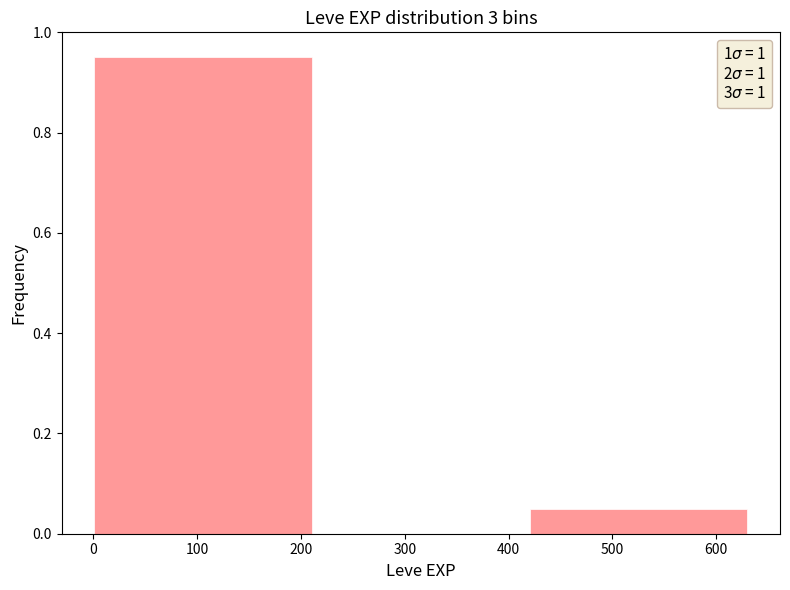

Reading left to right, list every bar in this chart as the range it spans on the x-axis followed by its height. Neither the bar edges nor the heights are printed on the chart, so give them approximately, as read against the axes.

0 to 210: 0.96
210 to 420: 0
420 to 630: 0.06